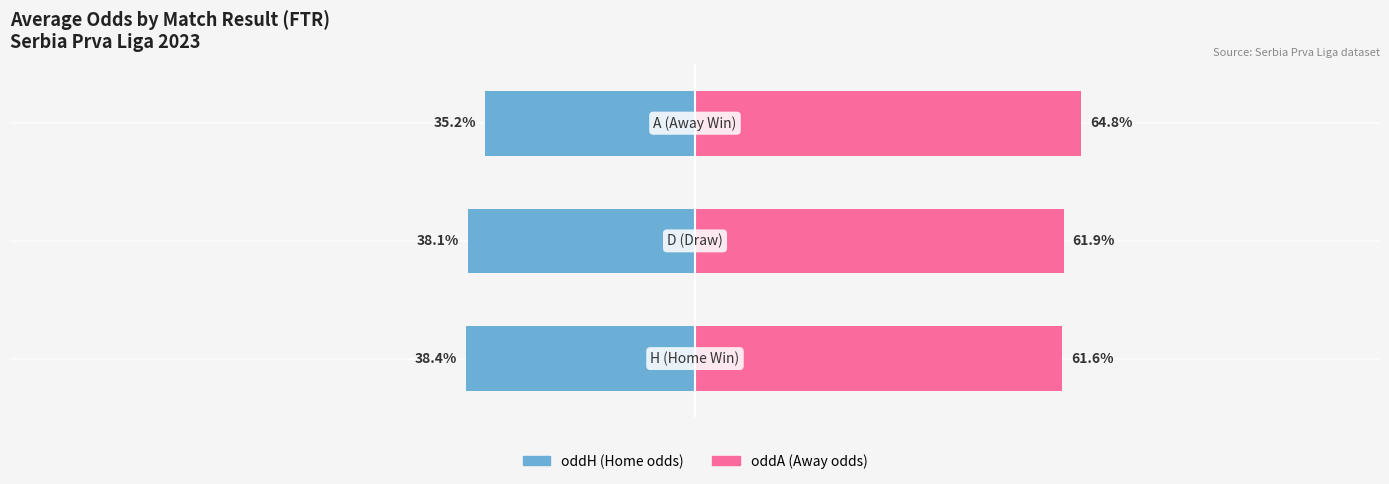

What is the difference between the maximum and second lowest values in the oddA (Away odds) series?

2.9